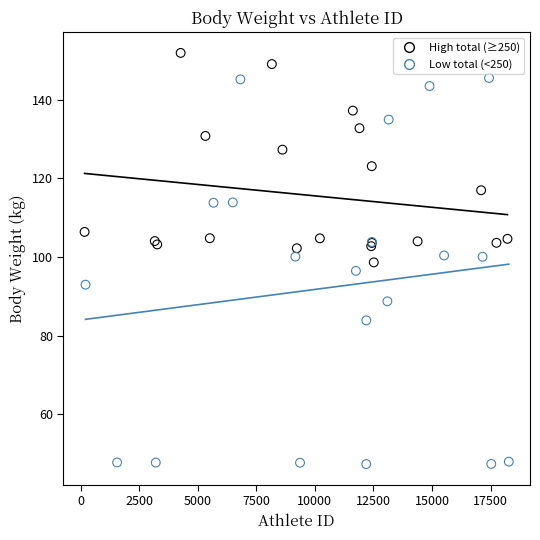

Which series has the widest spread of Y values?

Low total (<250)